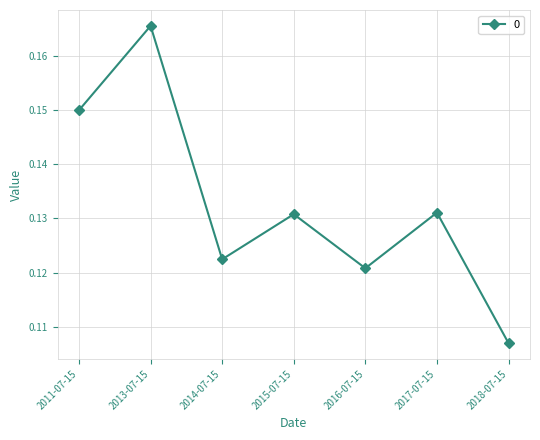

At which label is the value closest to 0?

2018-07-15